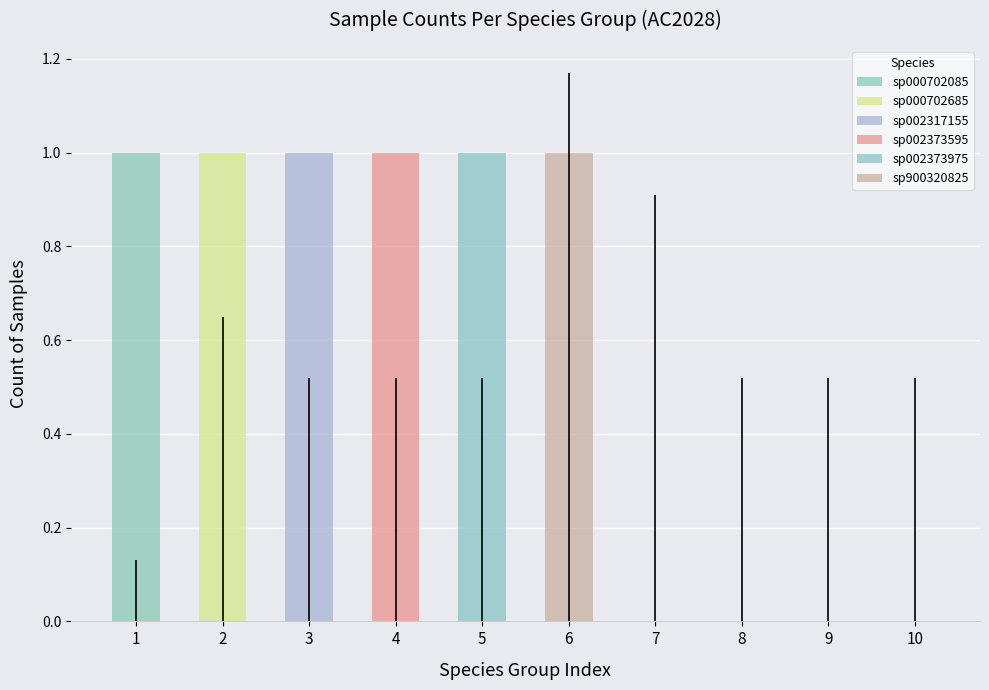

What are all the series names shown in the legend?

sp000702085, sp000702685, sp002317155, sp002373595, sp002373975, sp900320825